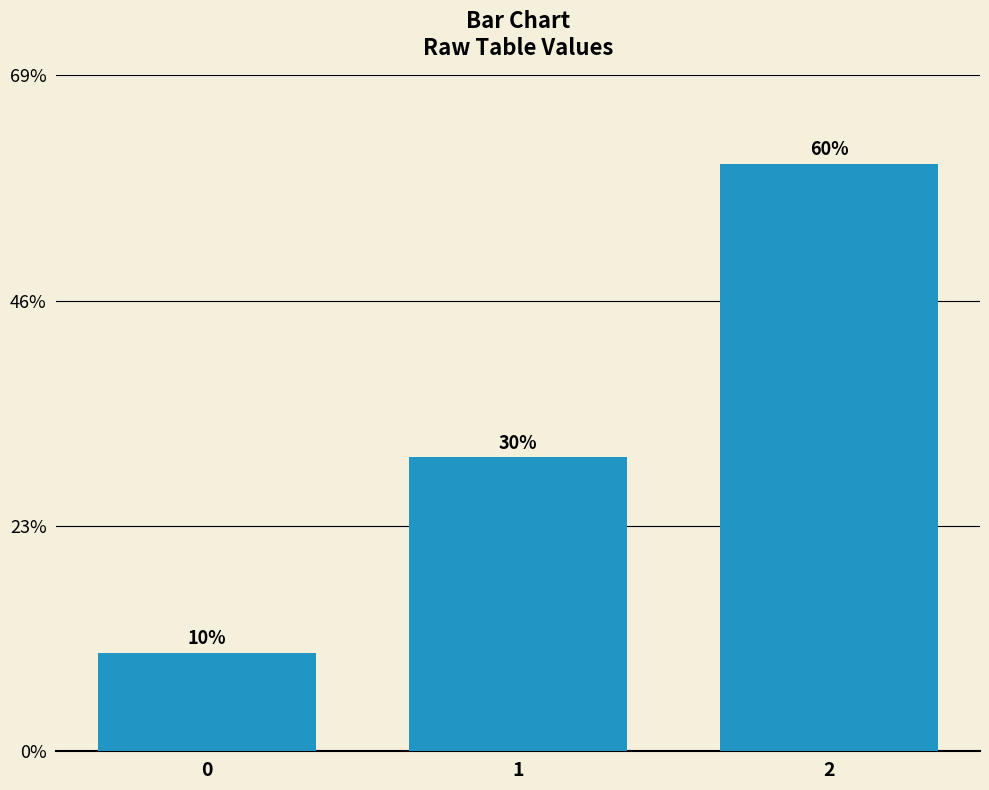

Is it true that the value at 1 is 407?

False